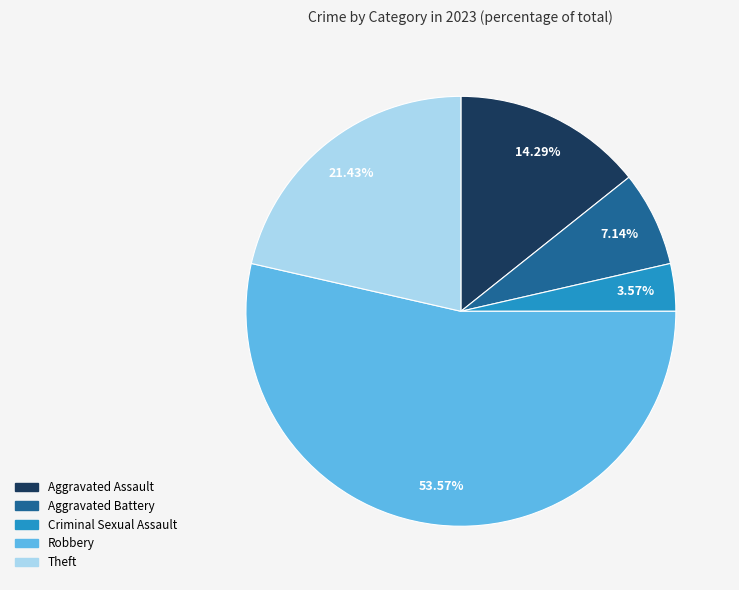

Is the sum of Robbery and Criminal Sexual Assault greater than half?

Yes